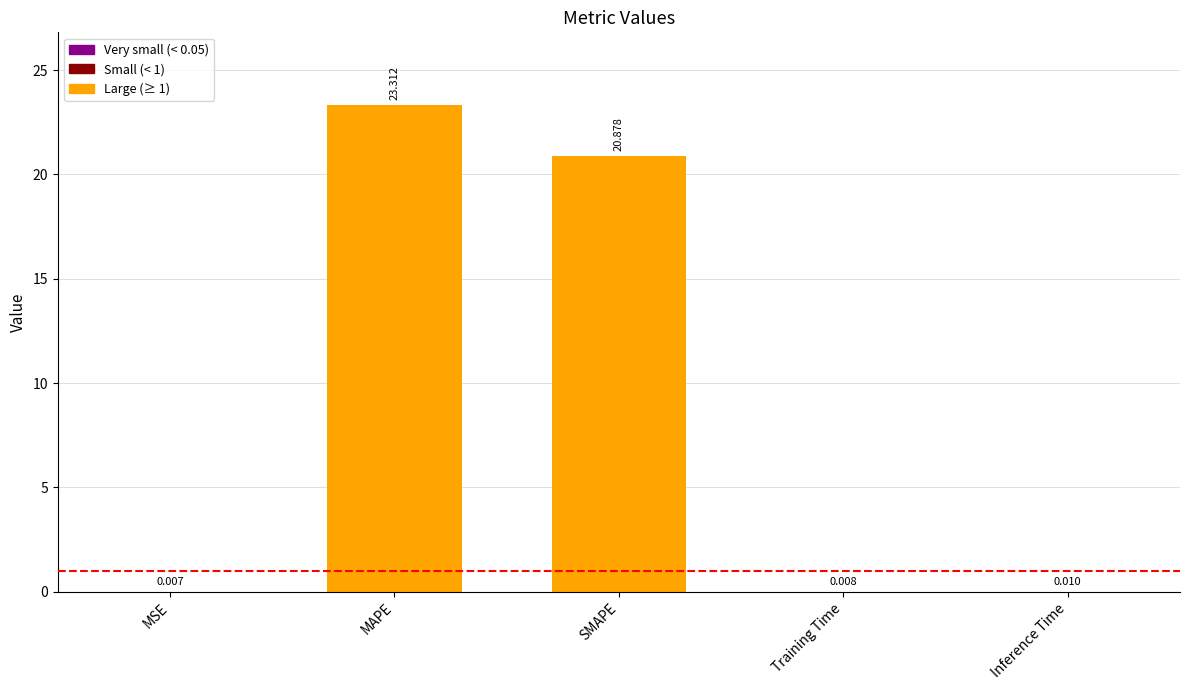

Between Training Time and MSE, which is larger?

Training Time